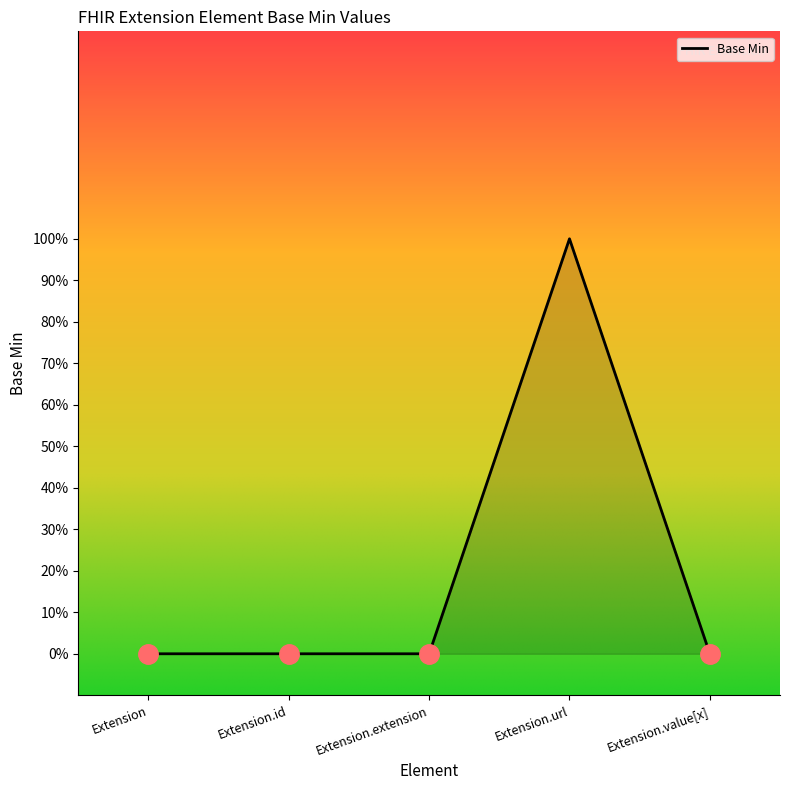

How many values are between 0 and 1?

5